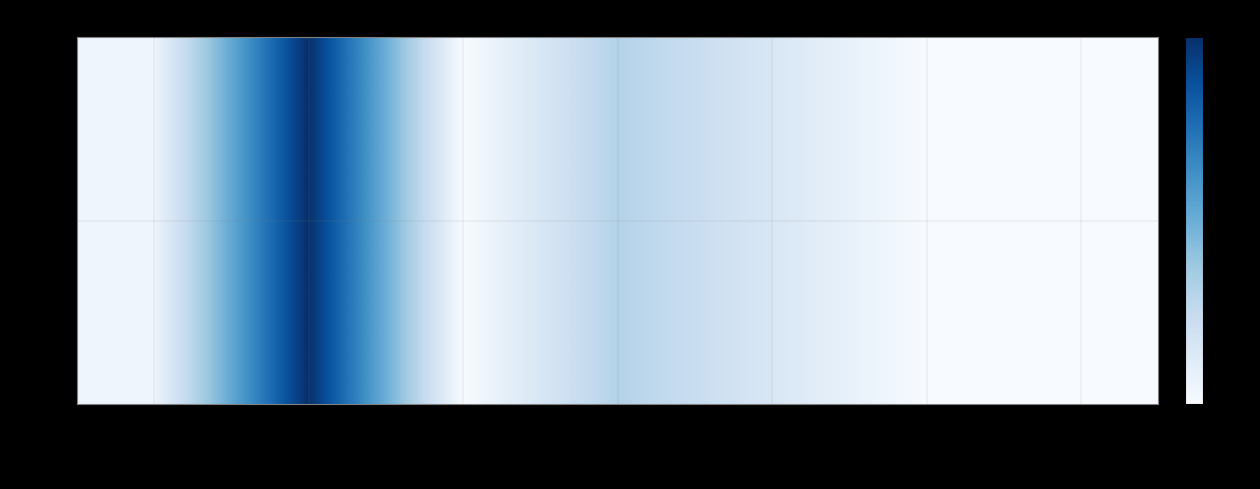

The value at sm;b is 0.0. True or false?

True